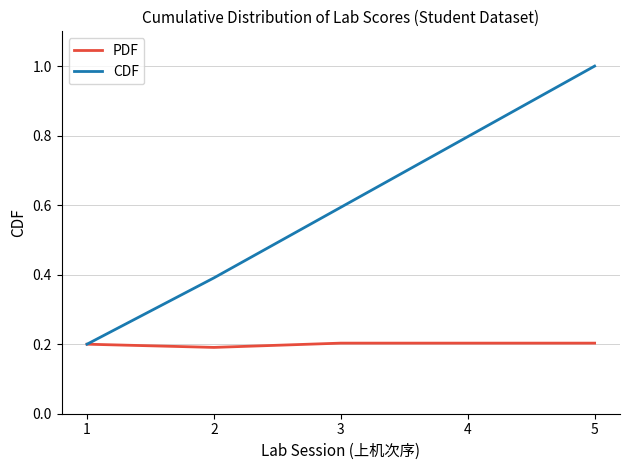

At which category is the sum across all series the highest?

5